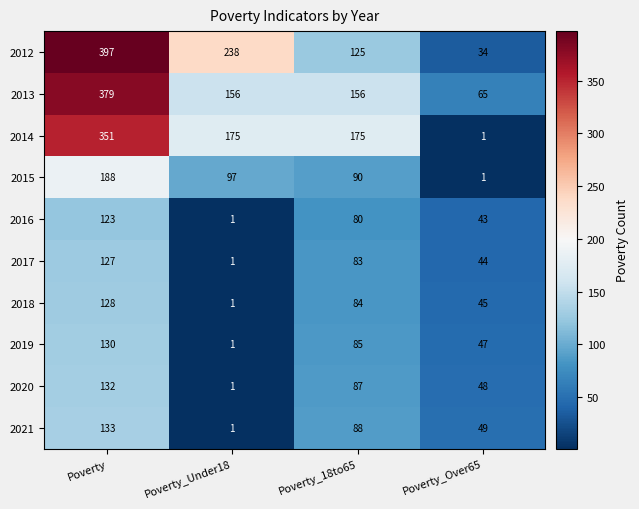

The 2014 series shows 69 at Poverty_Under18. True or false?

False